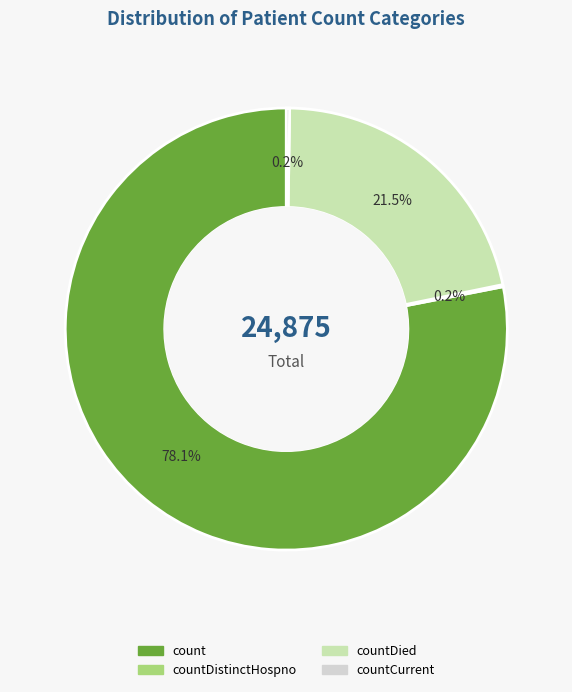

Does any single category account for the majority?

Yes